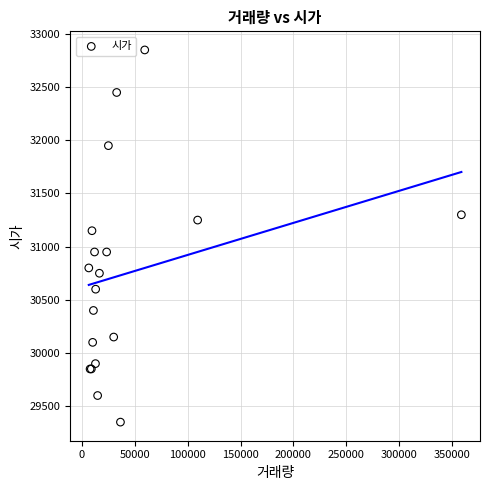

What Y value in the scatter plot is closest to 31100?

31150